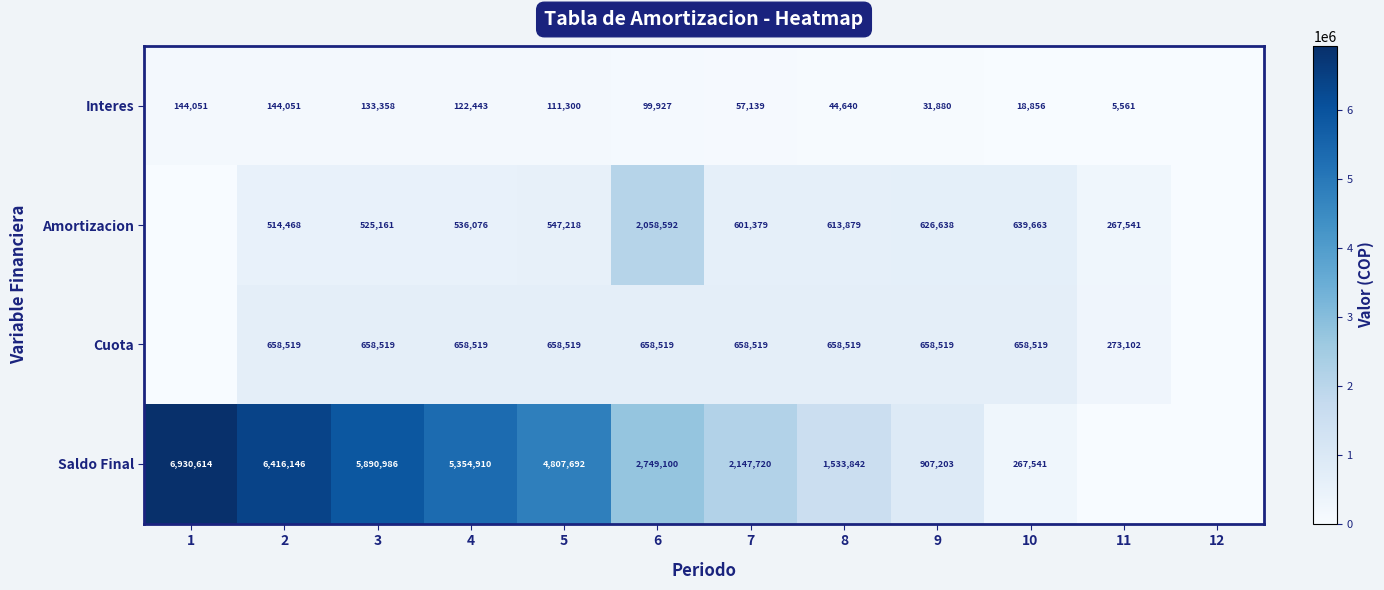

What is the difference between the Interes values at 1 and 6?

44124